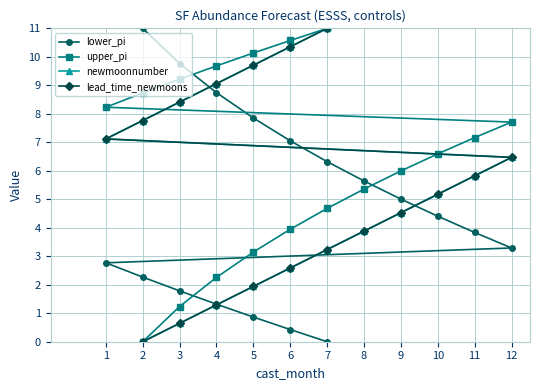

Which series changed the most between 3 and 5?

newmoonnumber